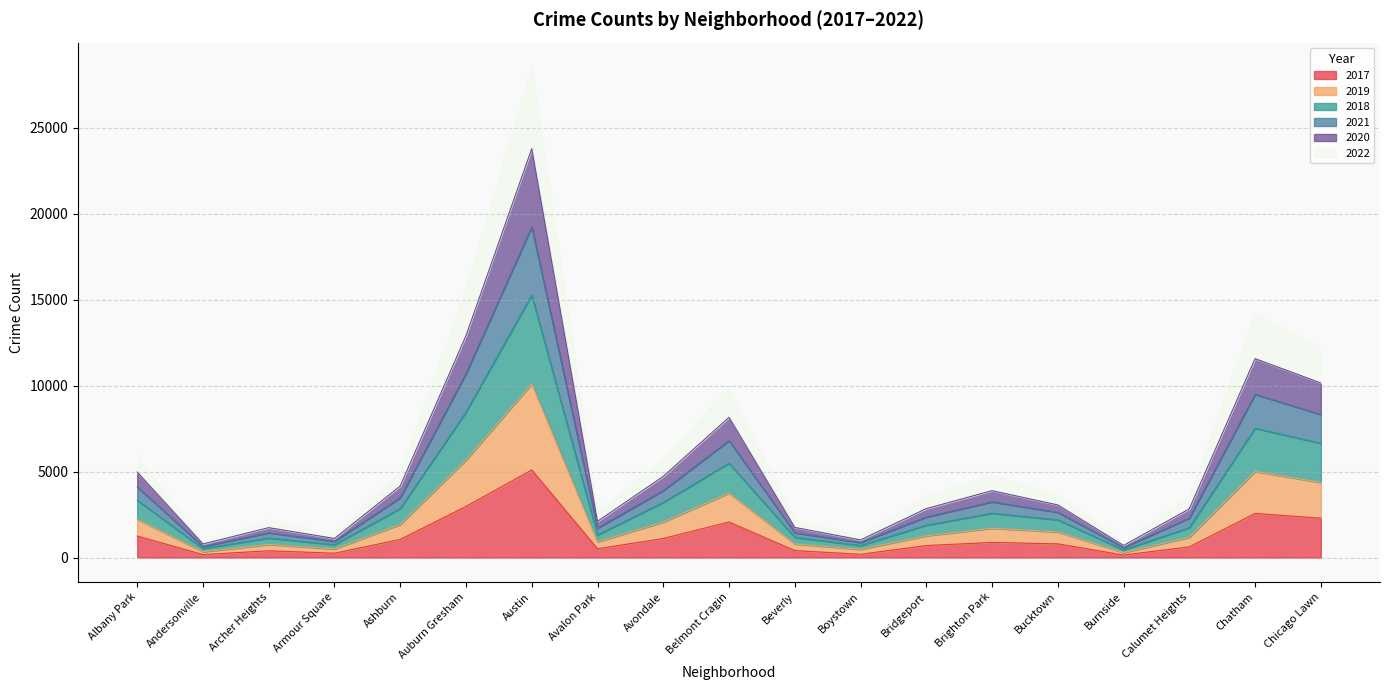

What are all the series names shown in the legend?

2017, 2019, 2018, 2021, 2020, 2022